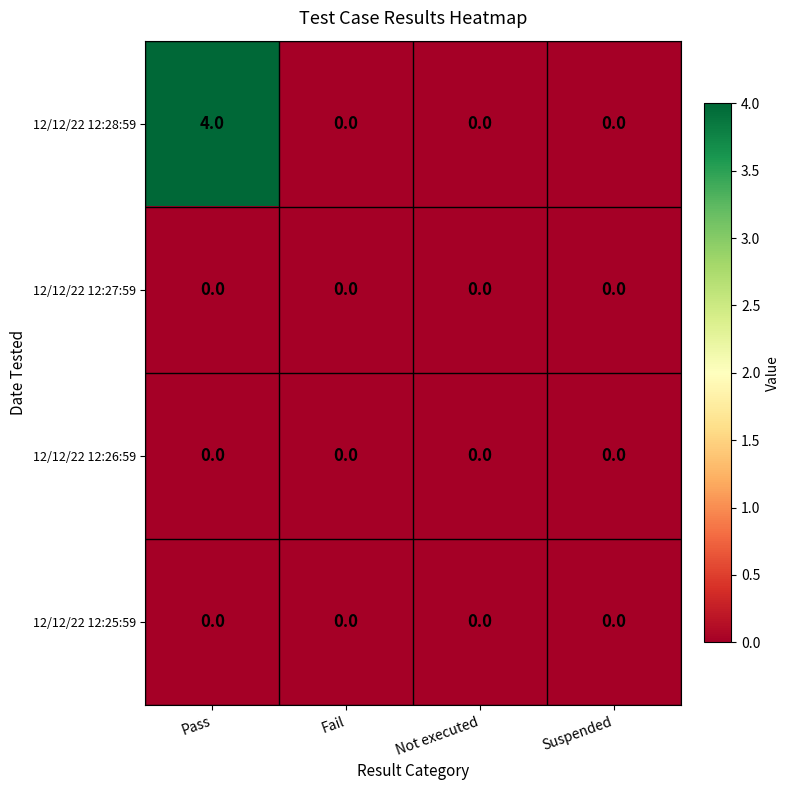

Reading left to right, extract all data points from this chart.

12/12/22 12:28:59: Pass=4	Fail=0	Not executed=0	Suspended=0
12/12/22 12:27:59: Pass=0	Fail=0	Not executed=0	Suspended=0
12/12/22 12:26:59: Pass=0	Fail=0	Not executed=0	Suspended=0
12/12/22 12:25:59: Pass=0	Fail=0	Not executed=0	Suspended=0